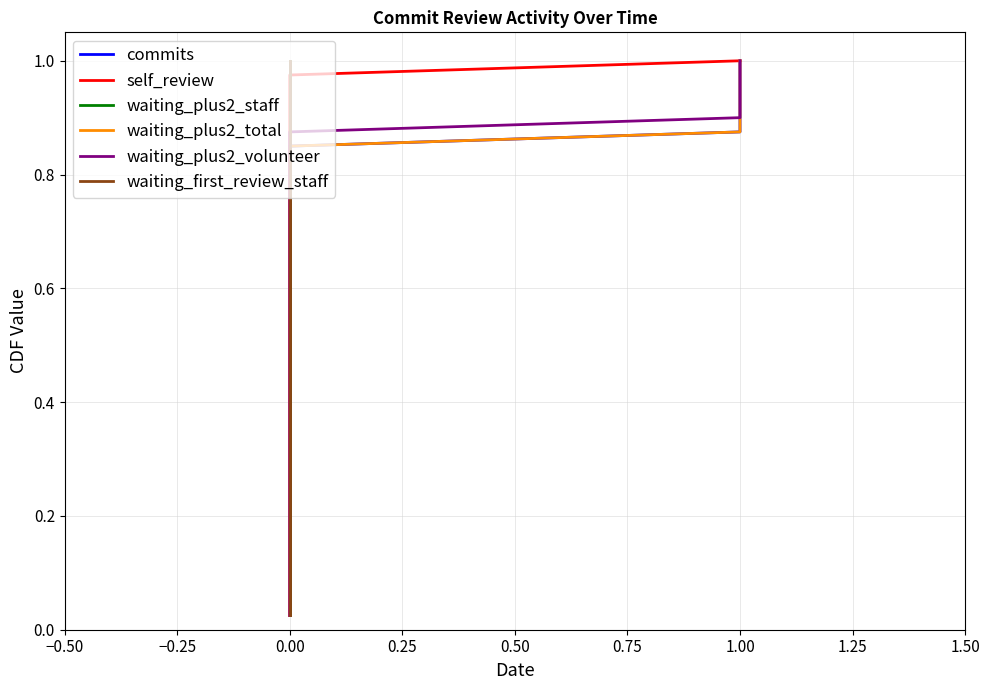

Read the waiting_plus2_total value at 1.00.

0.9